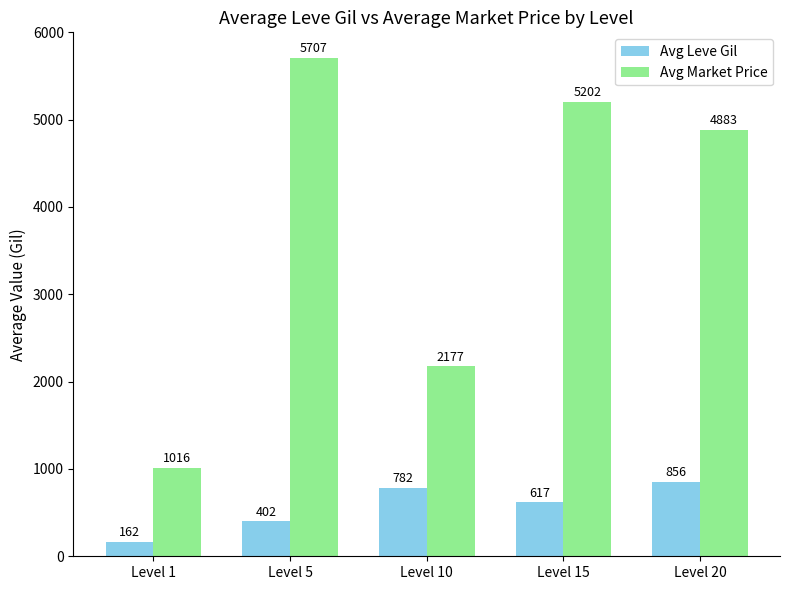

How many groups of bars are there?

5